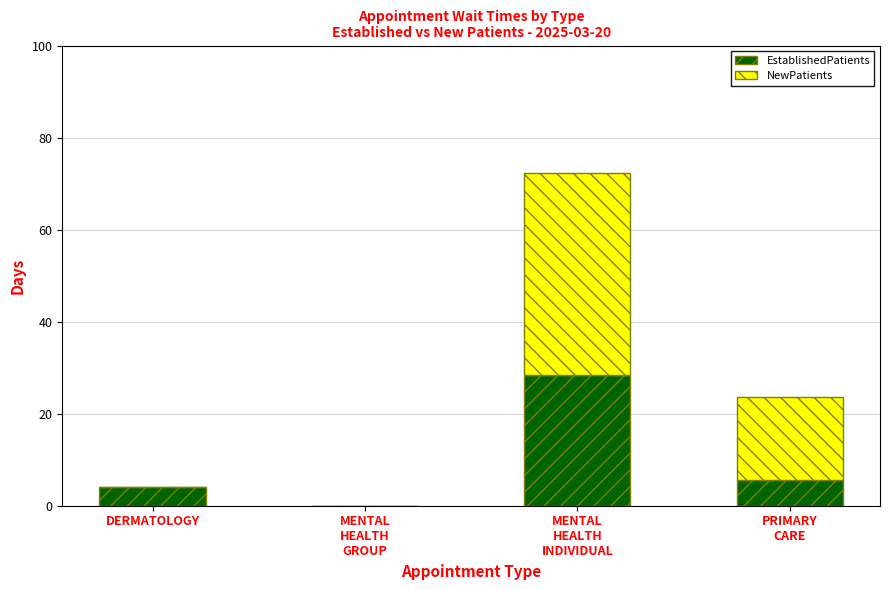

Are the bars grouped side by side (vs. stacked)?

No